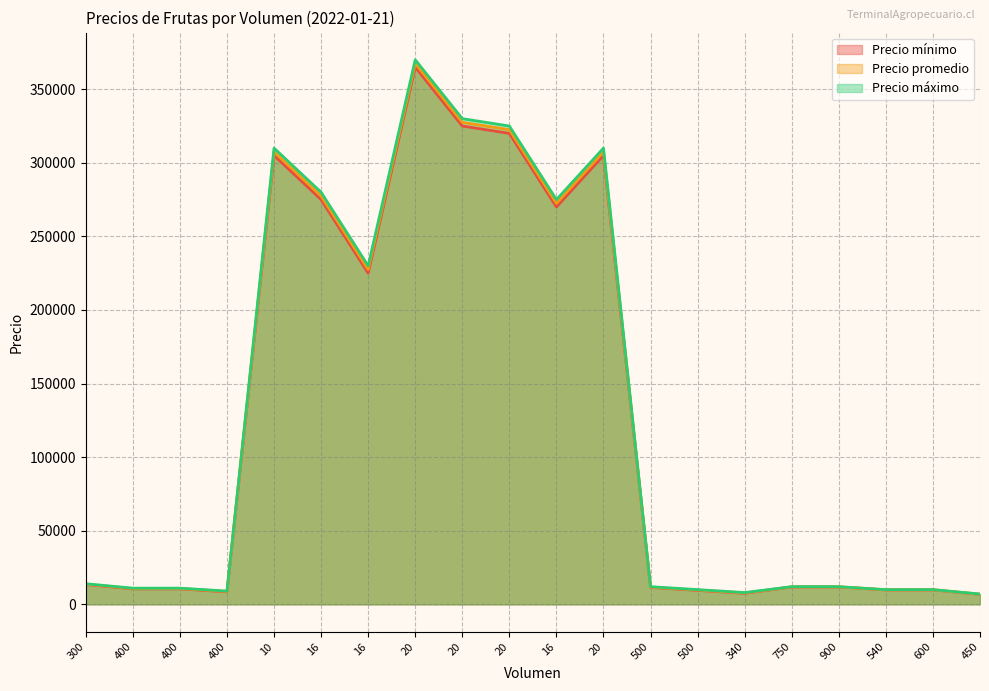

True or false: Precio máximo and Precio mínimo intersect in this chart.

False